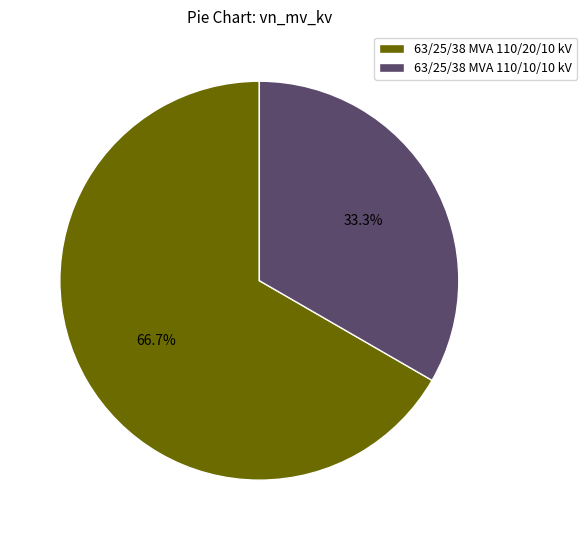

What is the total percentage of 63/25/38 MVA 110/10/10 kV and 63/25/38 MVA 110/20/10 kV?

100.0%